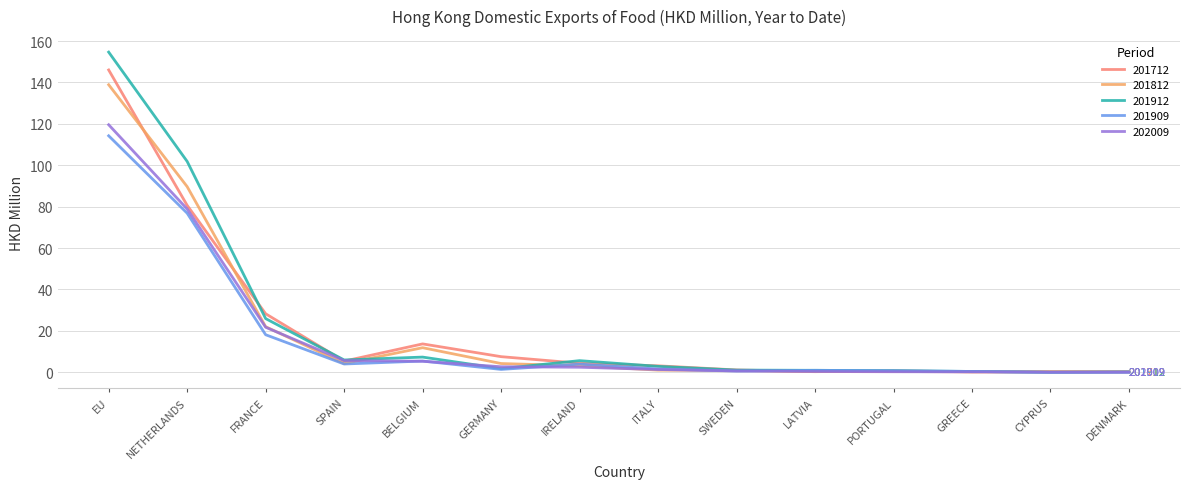

What are all the series names shown in the legend?

201712, 201812, 201912, 201909, 202009